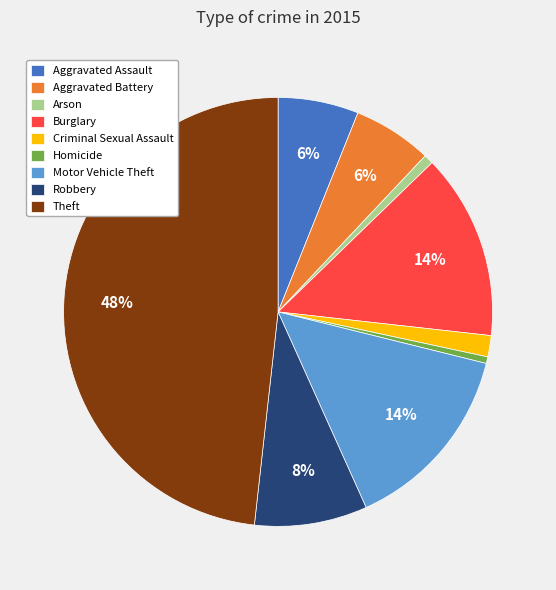

The Homicide slice represents 14% of the pie. True or false?

False